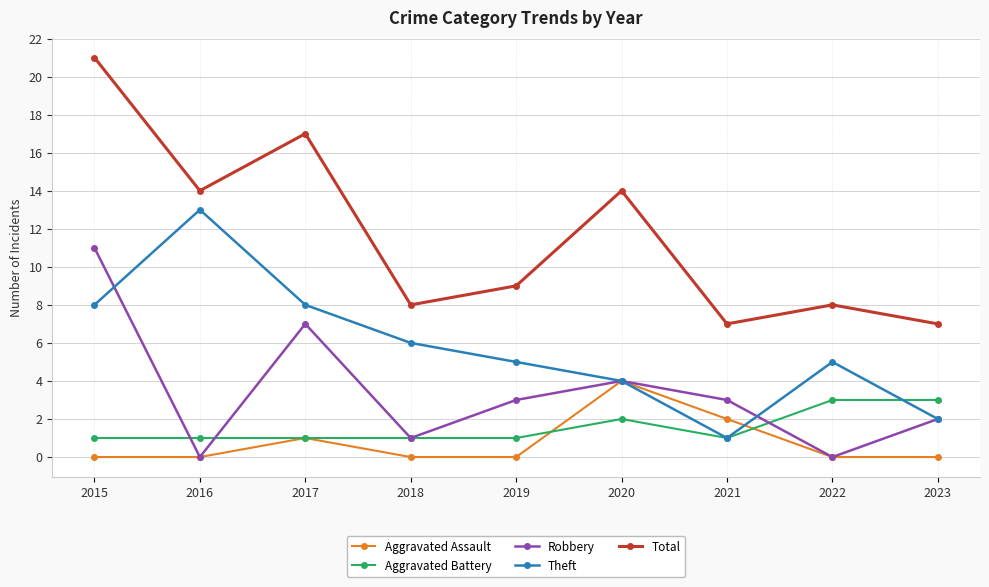

How many lines are shown in the chart?

5